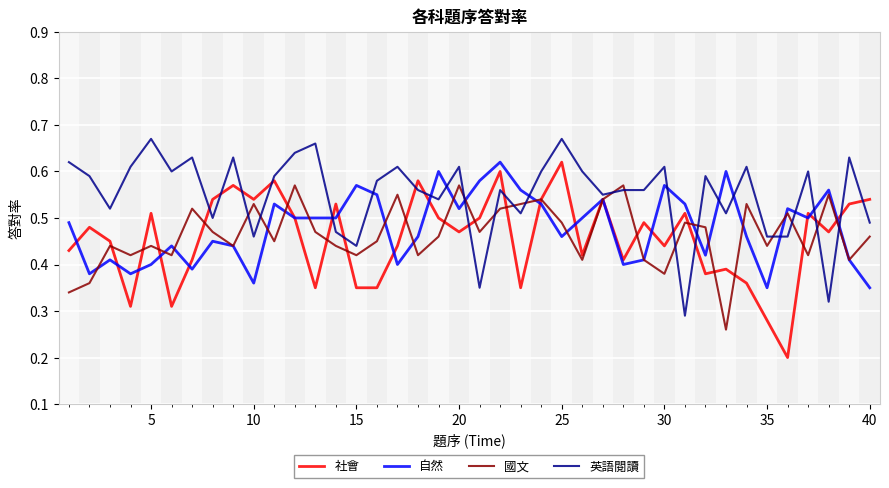

What are all the series names shown in the legend?

社會, 自然, 國文, 英語閱讀